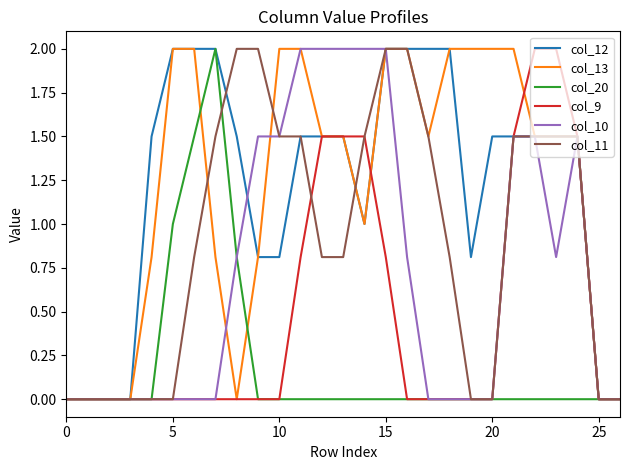

Reading right to left, extract all data points from this chart.

col_12: 0.0	0.0	1.5	1.5	1.5	1.5	1.5	0.8	2.0	2.0	2.0	2.0	1.0	1.5	1.5	1.5	0.8	0.8	1.5	2.0	2.0	2.0	1.5	0.0	0.0	0.0	0.0
col_13: 0.0	0.0	1.5	1.5	1.5	2.0	2.0	2.0	2.0	1.5	2.0	2.0	1.0	1.5	1.5	2.0	2.0	0.8	0.0	0.8	2.0	2.0	0.8	0.0	0.0	0.0	0.0
col_20: 0.0	0.0	0.0	0.0	0.0	0.0	0.0	0.0	0.0	0.0	0.0	0.0	0.0	0.0	0.0	0.0	0.0	0.0	0.8	2.0	1.5	1.0	0.0	0.0	0.0	0.0	0.0
col_9: 0.0	0.0	1.5	2.0	2.0	1.5	0.0	0.0	0.0	0.0	0.0	0.8	1.5	1.5	1.5	0.8	0.0	0.0	0.0	0.0	0.0	0.0	0.0	0.0	0.0	0.0	0.0
col_10: 0.0	0.0	1.5	0.8	1.5	1.5	0.0	0.0	0.0	0.0	0.8	2.0	2.0	2.0	2.0	2.0	1.5	1.5	0.8	0.0	0.0	0.0	0.0	0.0	0.0	0.0	0.0
col_11: 0.0	0.0	1.5	1.5	1.5	1.5	0.0	0.0	0.8	1.5	2.0	2.0	1.5	0.8	0.8	1.5	1.5	2.0	2.0	1.5	0.8	0.0	0.0	0.0	0.0	0.0	0.0